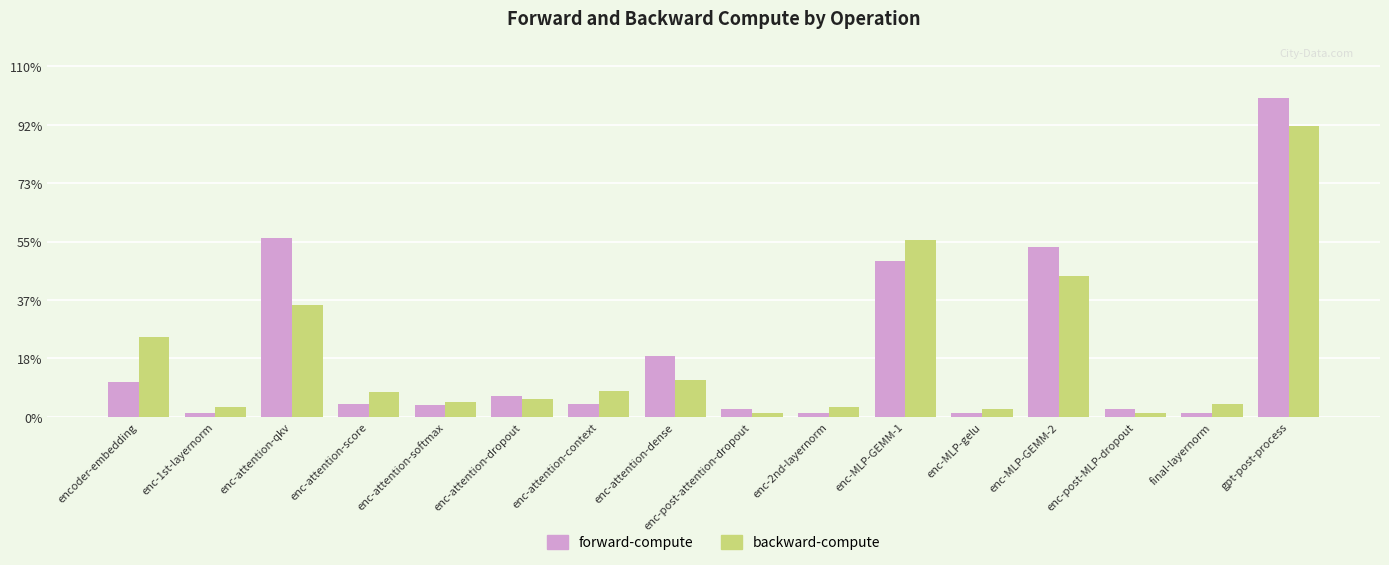

What is the average value of the forward-compute series?

2438.3